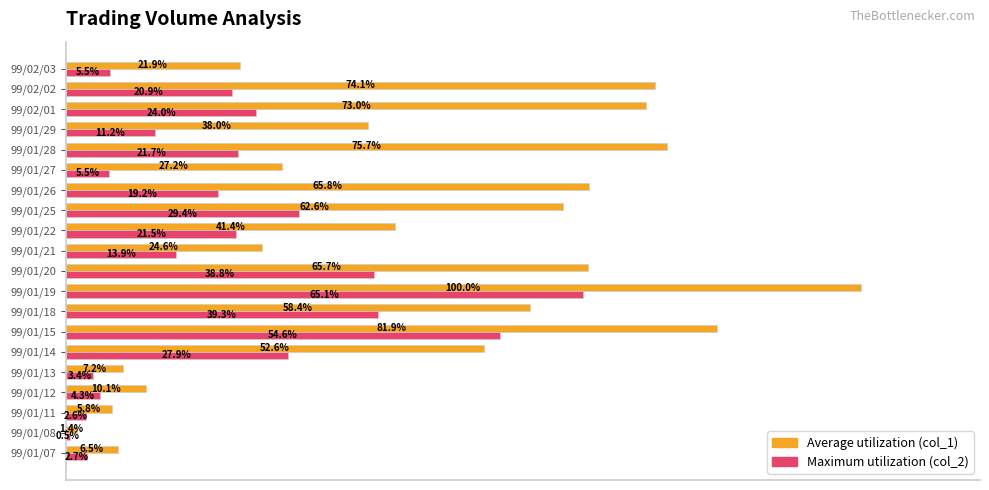

At which category is the sum across all series the highest?

99/01/19